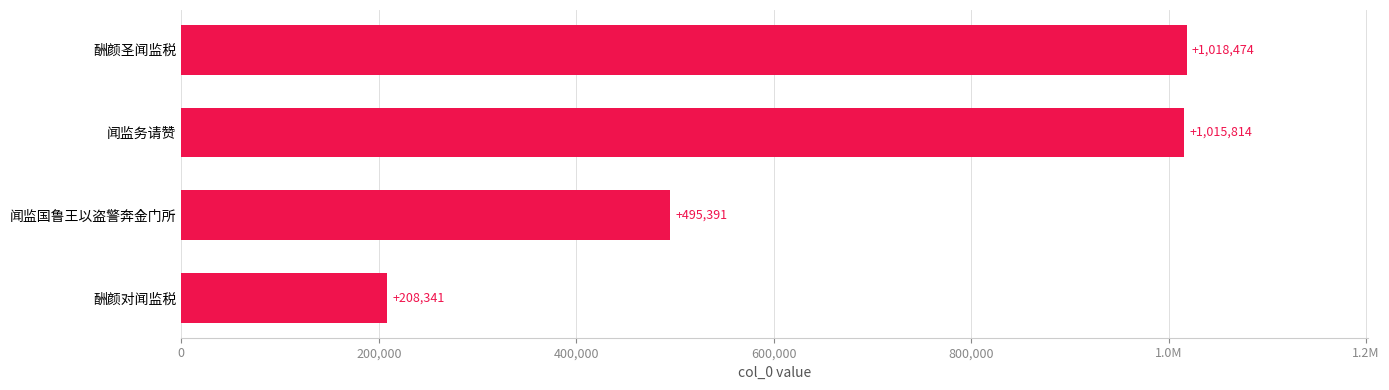

Does the chart contain stacked bars?

No